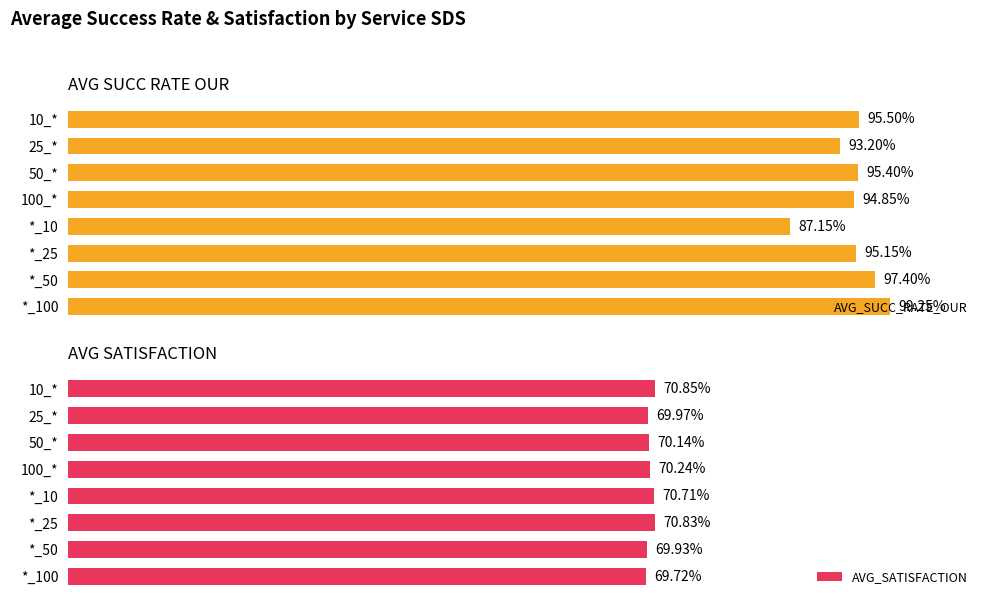

Is it true that AVG_SATISFACTION equals 26.4 at *_10?

False